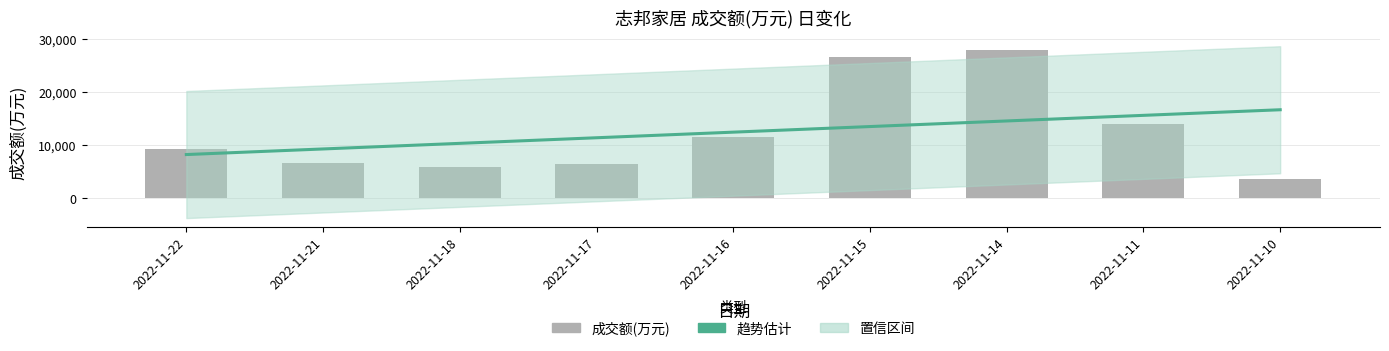

What is the value of the 1st bar from the left?

9296